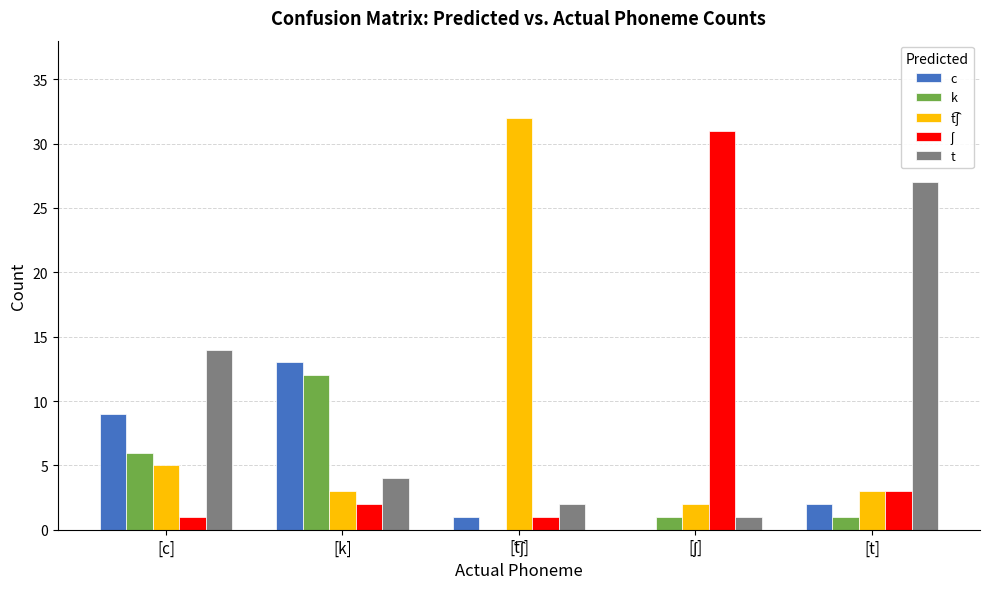

Which series has the largest total across all categories?

t